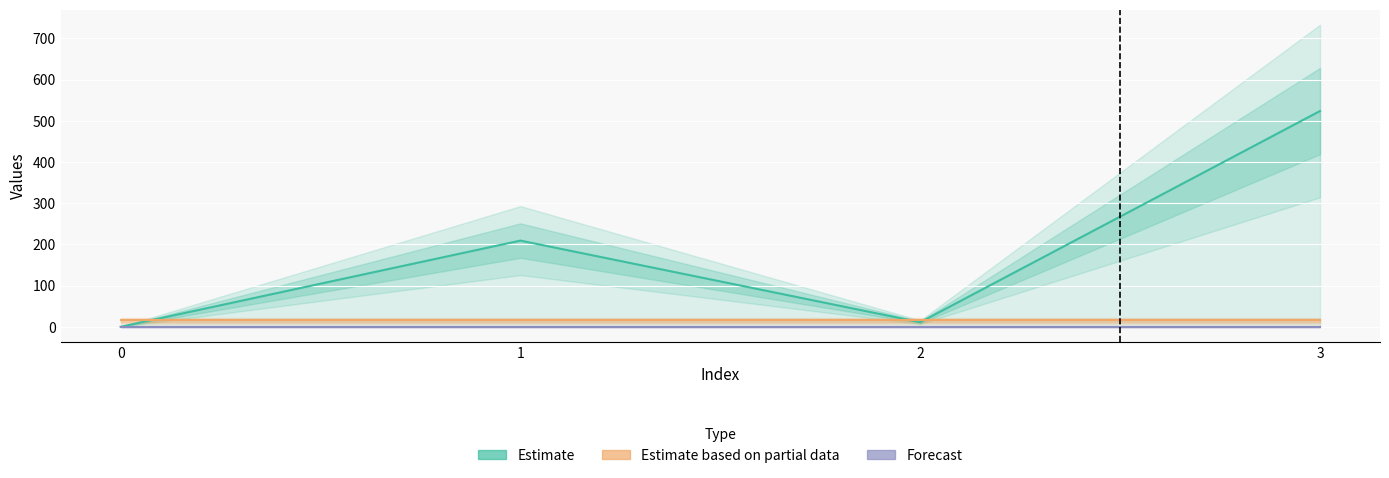

Which series has the widest spread of values?

Estimate